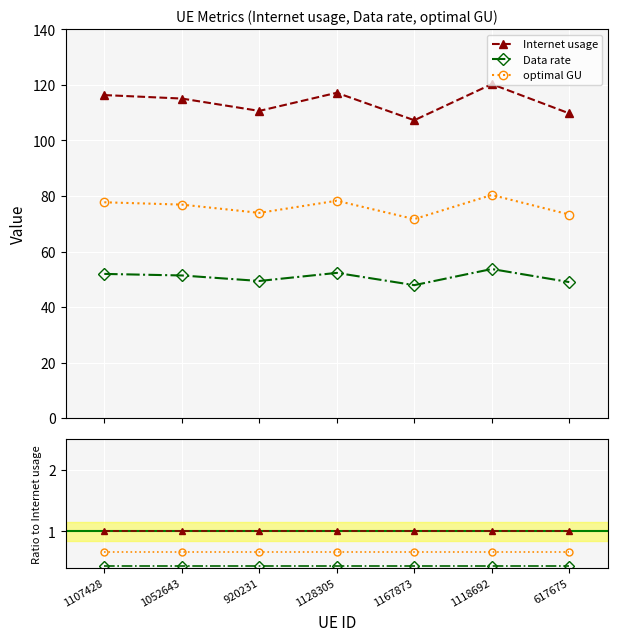

What is the minimum value shown in the chart?

0.4